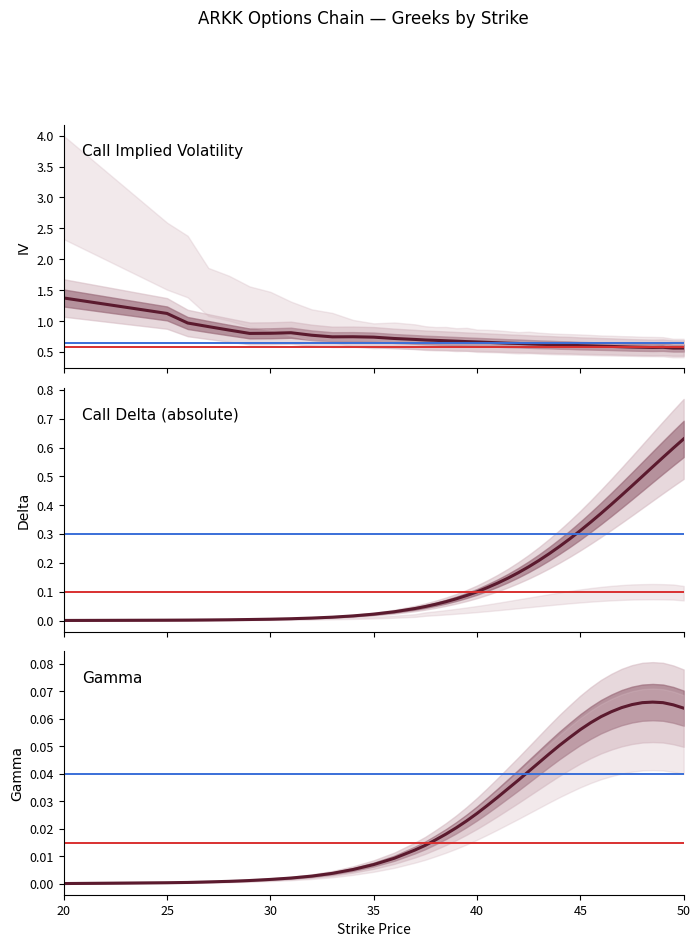

Reading left to right, extract all data points from this chart.

Call IV: 1.4	1.1	1.0	0.9	0.9	0.8	0.8	0.8	0.8	0.7	0.7	0.7	0.7	0.7	0.7	0.7	0.7	0.7	0.7	0.7	0.7	0.7	0.6	0.6	0.6	0.6	0.6	0.6	0.6	0.6	0.6	0.6	0.6	0.6	0.6	0.6	0.6	0.6	0.6	0.6
Call Delta: 0.0	0.0	0.0	0.0	0.0	0.0	0.0	0.0	0.0	0.0	0.0	0.0	0.0	0.0	0.0	0.1	0.1	0.1	0.1	0.1	0.1	0.1	0.1	0.2	0.2	0.2	0.2	0.3	0.3	0.3	0.3	0.4	0.4	0.4	0.5	0.5	0.5	0.6	0.6	0.6
Call Gamma: 0.0	0.0	0.0	0.0	0.0	0.0	0.0	0.0	0.0	0.0	0.0	0.0	0.0	0.0	0.0	0.0	0.0	0.0	0.0	0.0	0.0	0.0	0.0	0.0	0.0	0.0	0.0	0.1	0.1	0.1	0.1	0.1	0.1	0.1	0.1	0.1	0.1	0.1	0.1	0.1